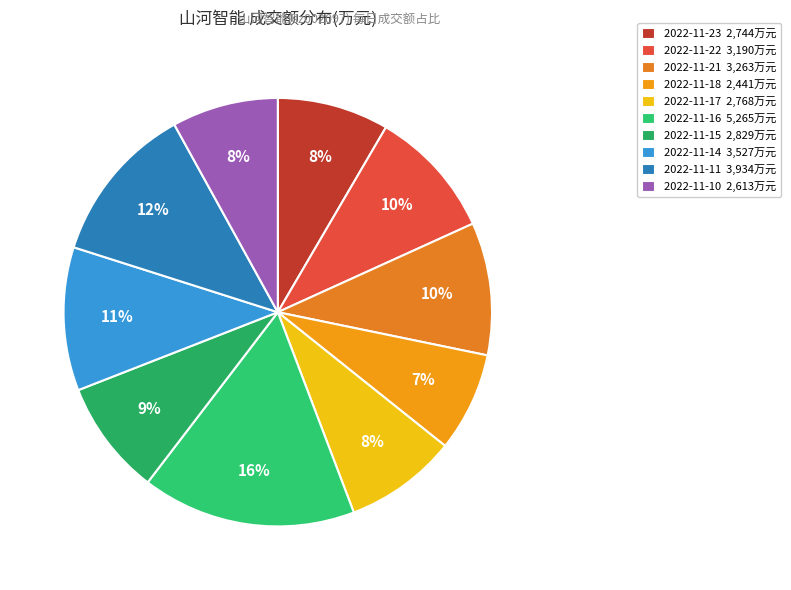

To the nearest percent, what is the difference between the largest and smallest slice percentages?

9%